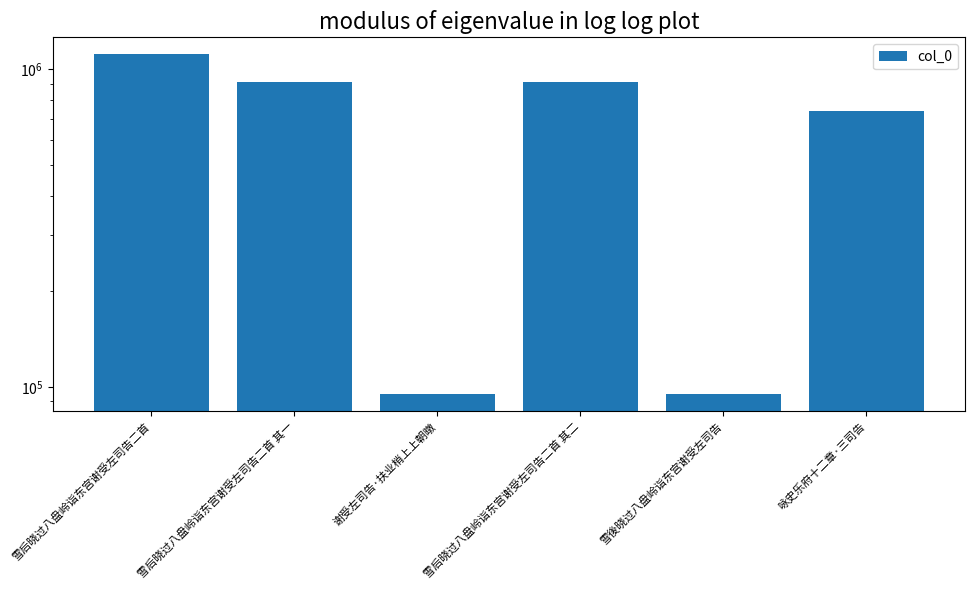

List the labels in order of value, largest first.

雪后晓过八盘岭诣东宫谢受左司告二首, 雪后晓过八盘岭诣东宫谢受左司告二首 其一, 雪后晓过八盘岭诣东宫谢受左司告二首 其二, 咏史乐府十二章·三司告, 谢受左司告·扶业梢上上朝暾, 雪後晓过八盘岭诣东宫谢受左司告